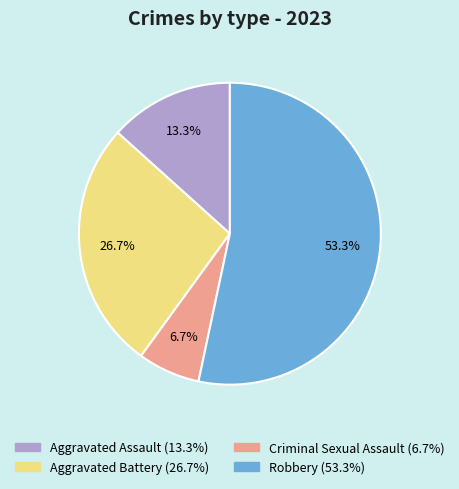

Which category has the smallest portion of the pie?

Criminal Sexual Assault